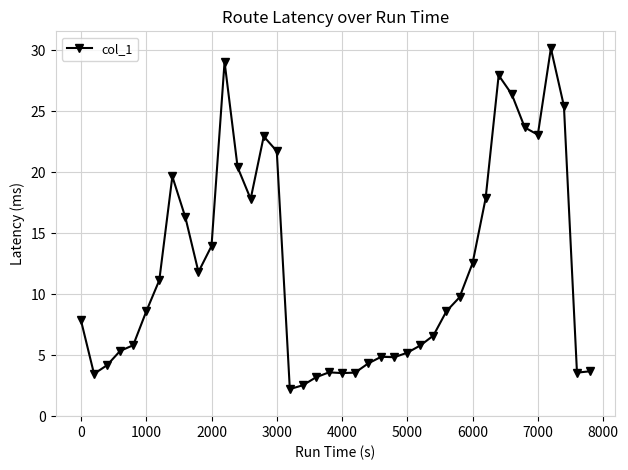

What is the average value?

12.1